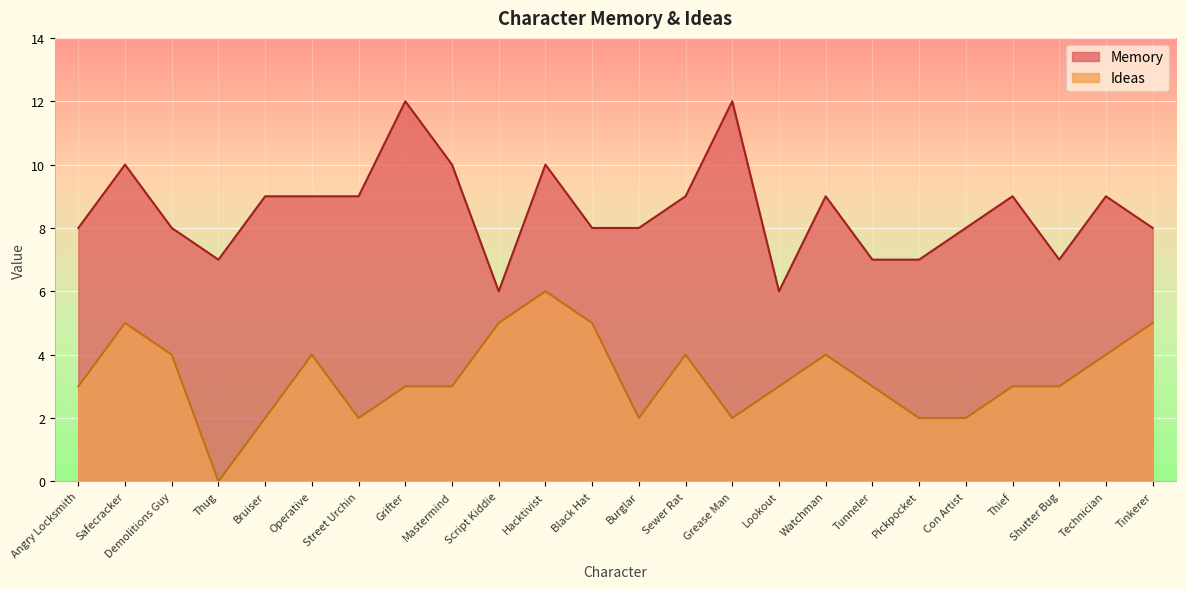

What value does the Ideas series have at Tunneler?

3